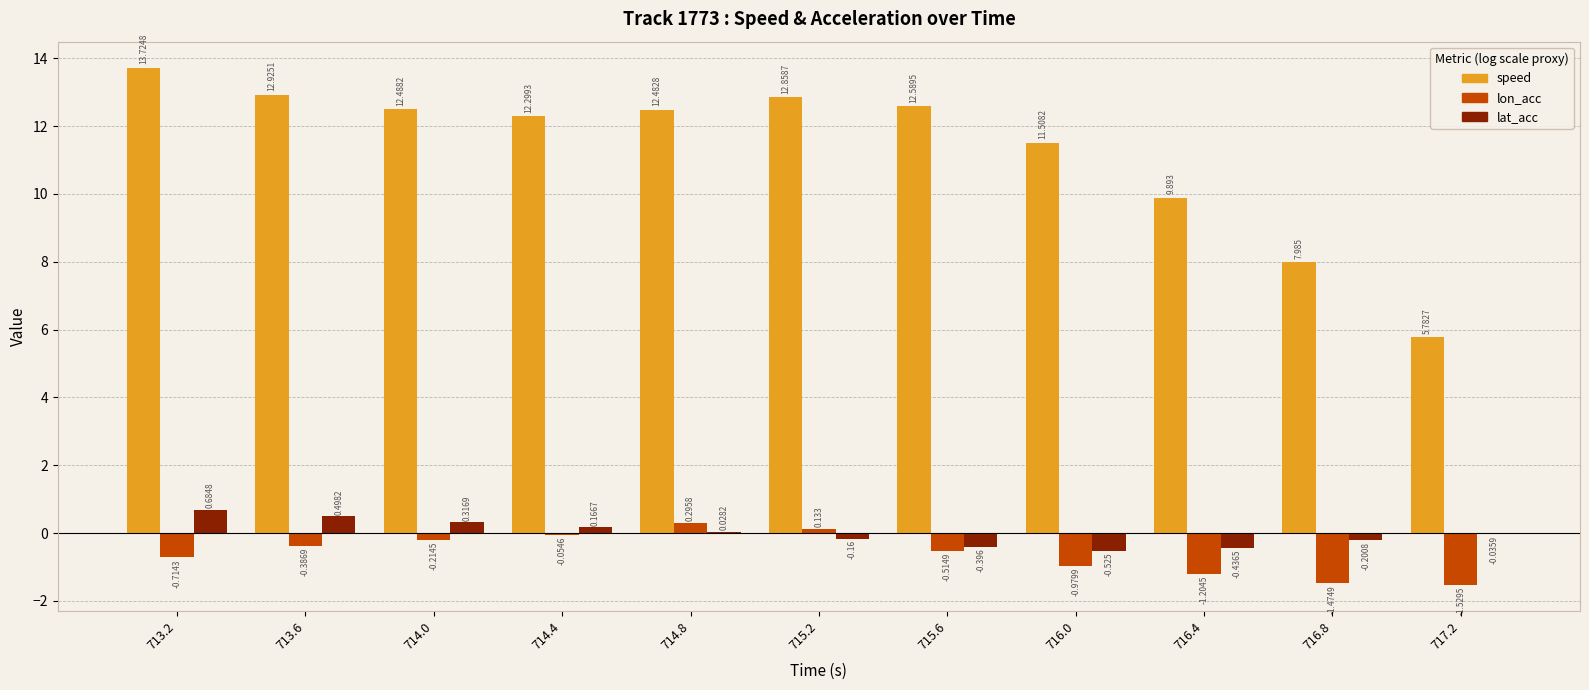

Which series changed the most between 713.2 and 714.0?

speed